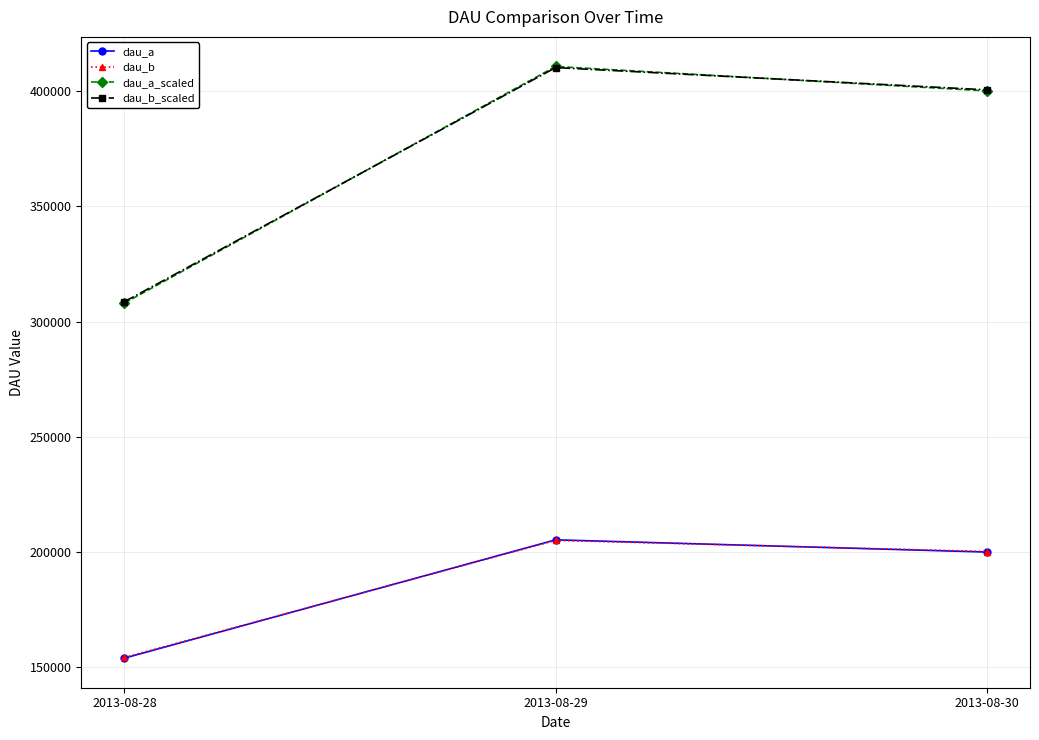

Where does the dau_b_scaled series first go above 400554?

2013-08-29